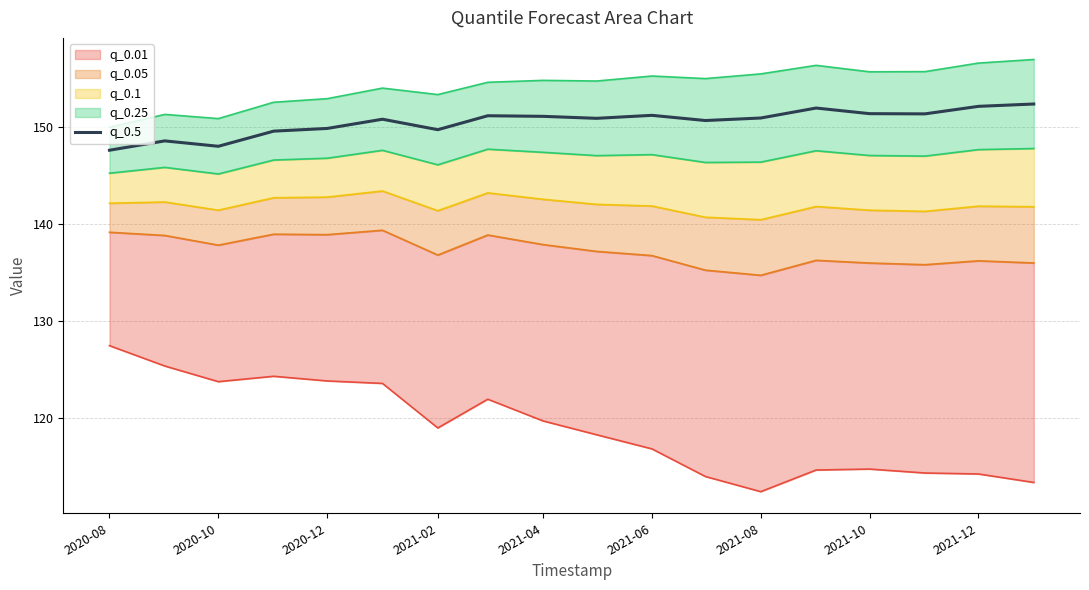

Is it true that q_0.5 equals 151.0 at 2021-08?

True